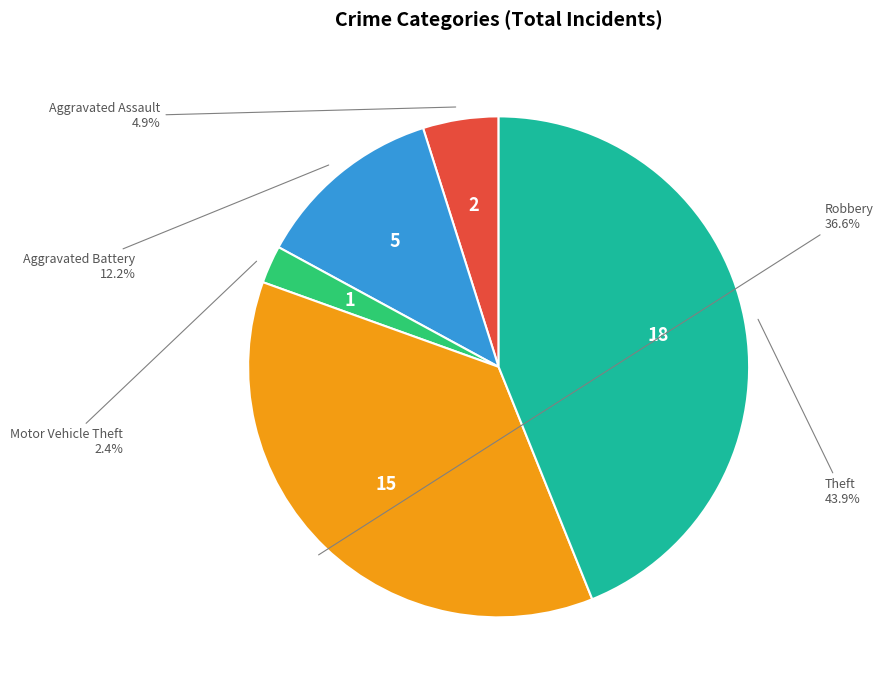

Is there a majority slice in this chart?

No